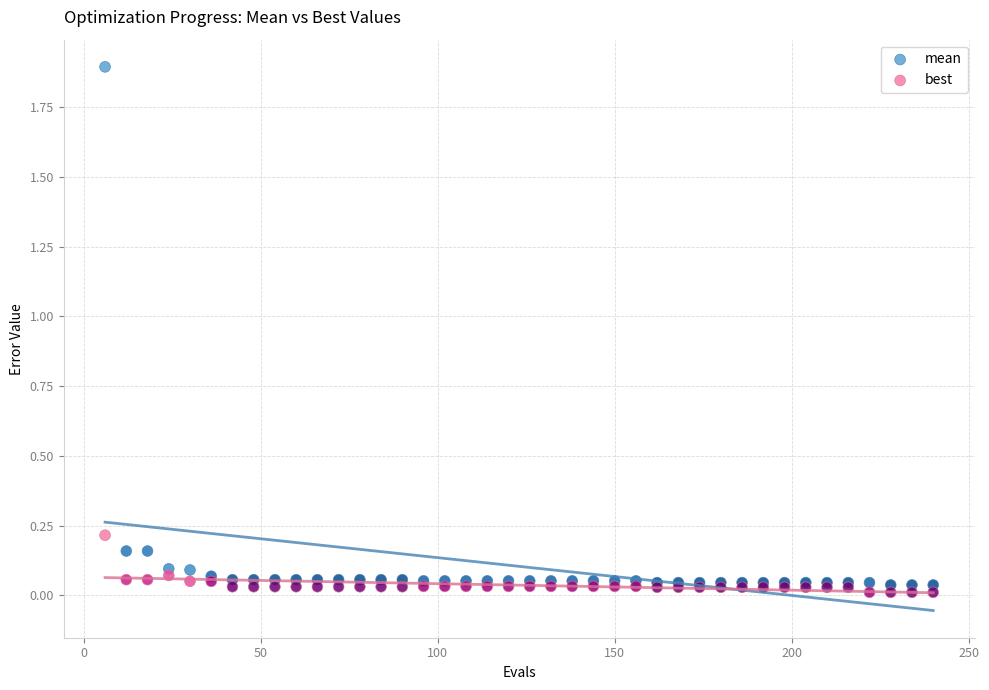

Which series has the largest Y range (max minus min)?

mean